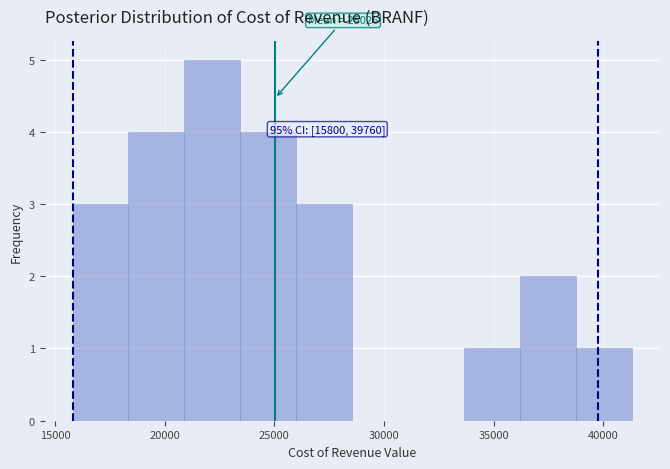

Which range on the x-axis has the tallest bar?

20900 to 23450